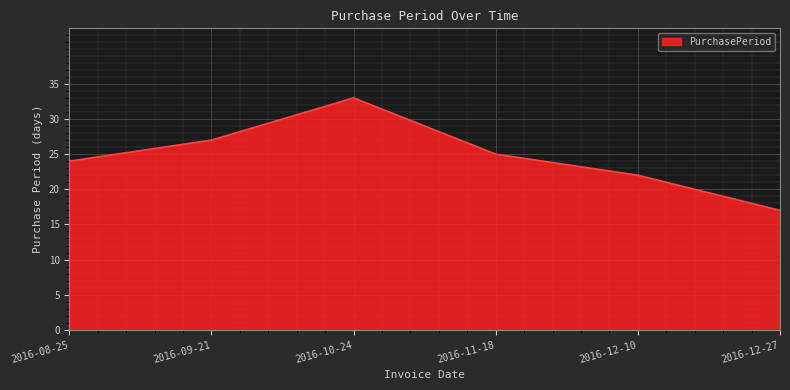

What position from the right is 2016-08-25?

6